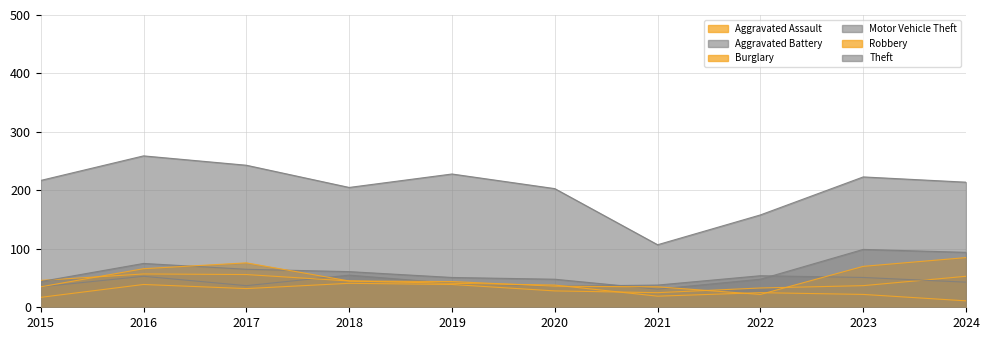

True or false: Robbery and Aggravated Battery cross at least once.

True